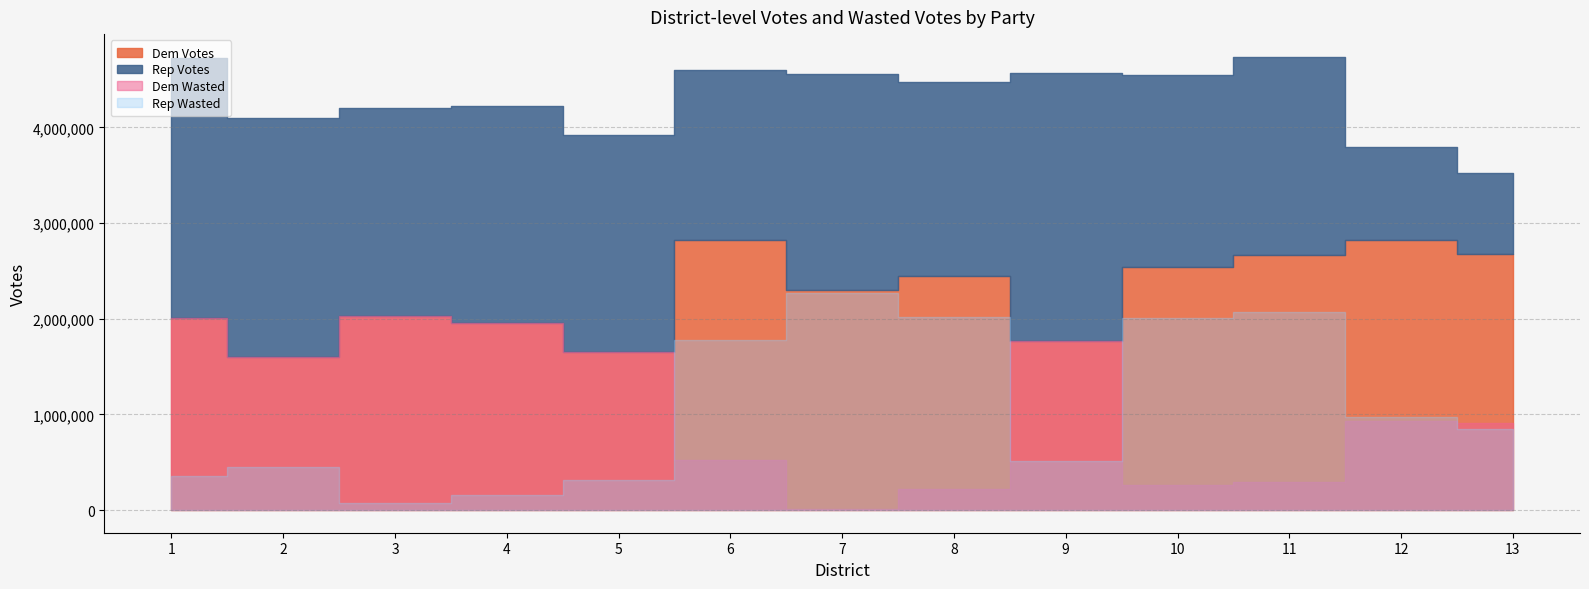

Reading left to right, what are all the values shown in this chart?

Dem Votes: 2009273	1601519	2030213	1955978	1648593	2818856	2295016	2451431	1766331	2539945	2664054	2824597	2672708
Rep Votes: 2712959	2494629	2168160	2270306	2274929	1778999	2263736	2019719	2801417	2009862	2073586	971837	848299
Dem Wasted: 2009273	1601519	2030213	1955978	1648593	519928	15640	215856	1766331	265041	295234	926380	912204
Rep Wasted: 351843	446555	68973	157164	313168	1778999	2263736	2019719	517543	2009862	2073586	971837	848299